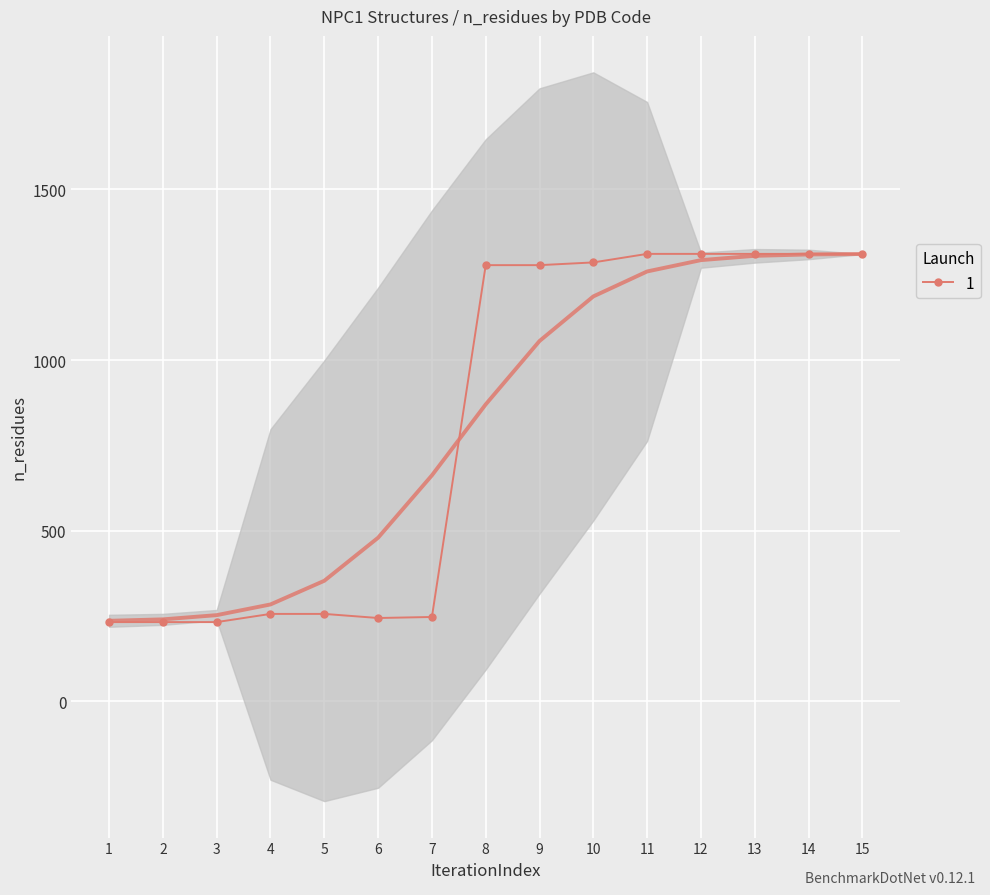

What is the maximum value for 1?

1311